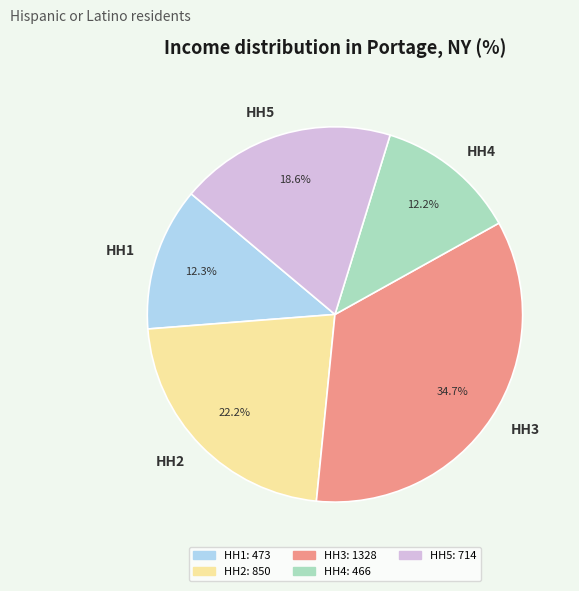

What percentage do HH1 and HH4 together represent?

24.5%